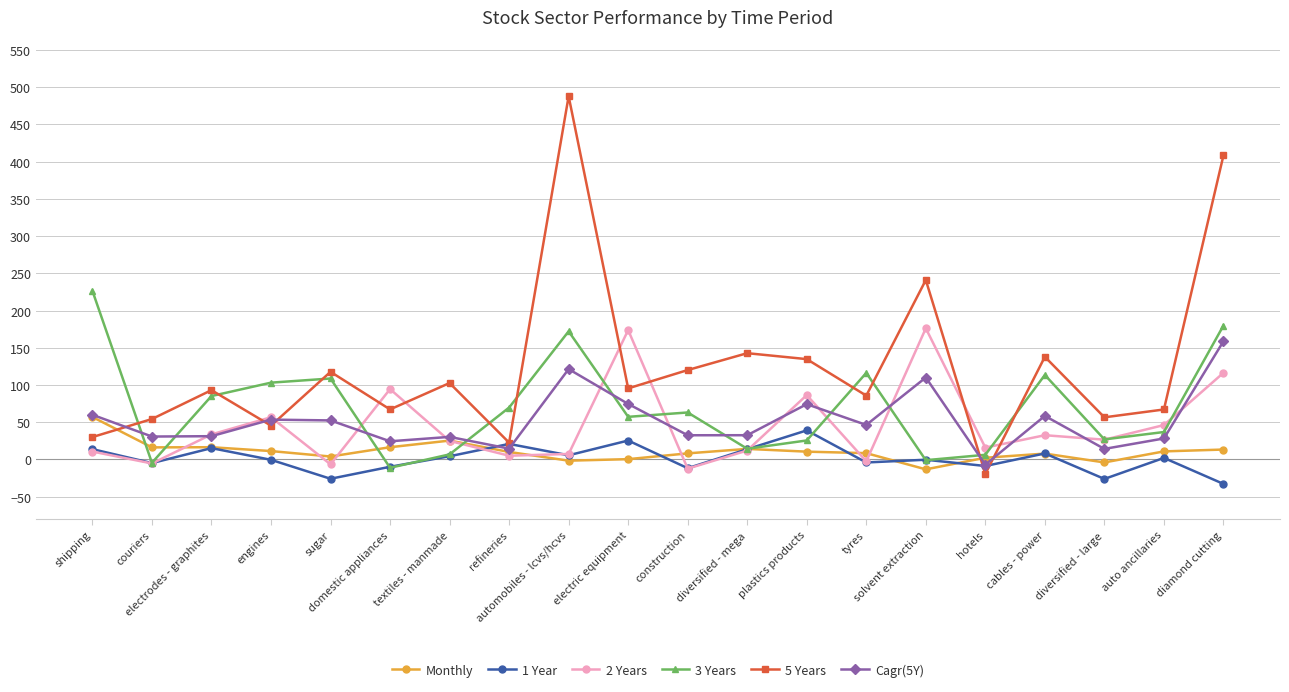

How many categories are shown in the chart?

20